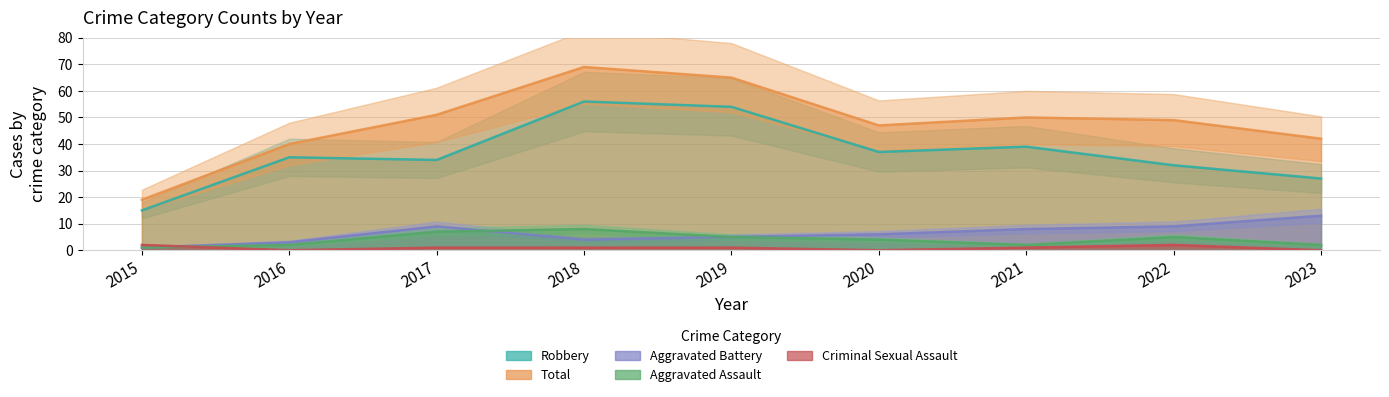

At which category does Robbery reach its first local peak?

2016